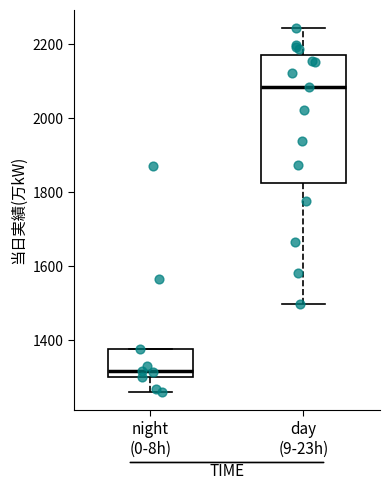

Comparing the boxes themselves (not the whiskers), which one is the tallest?

day (9-23h)